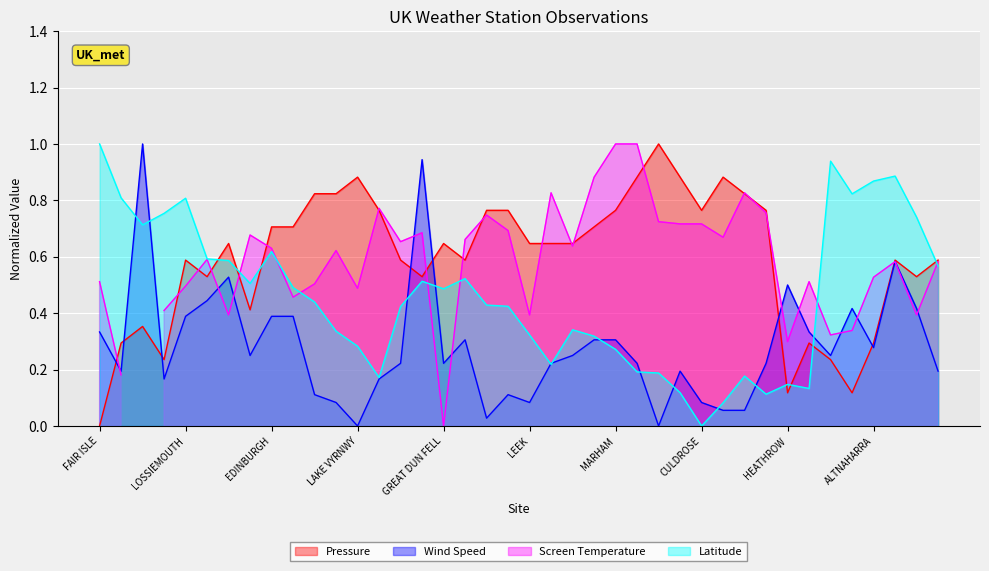

Where do Pressure and Latitude first cross each other?

ISLAY and DRUMALBIN